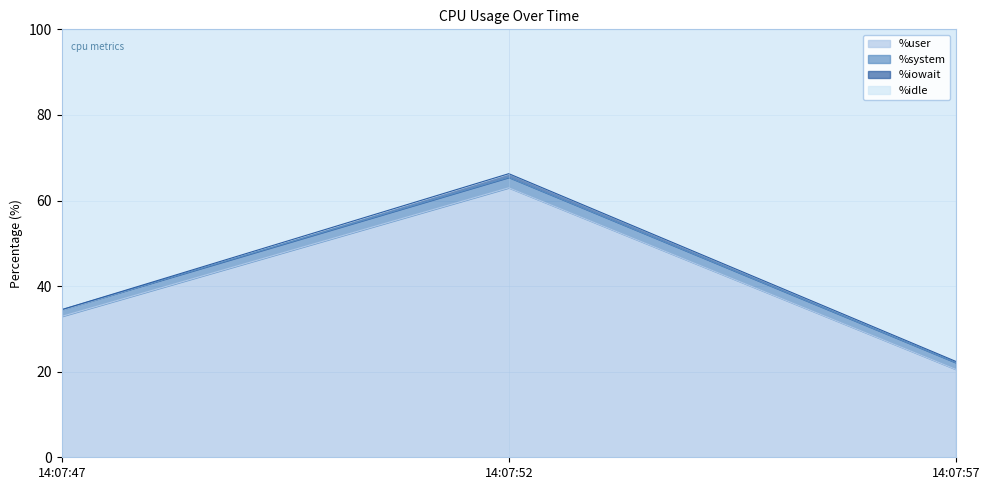

Which series has the largest range (max minus min)?

%idle